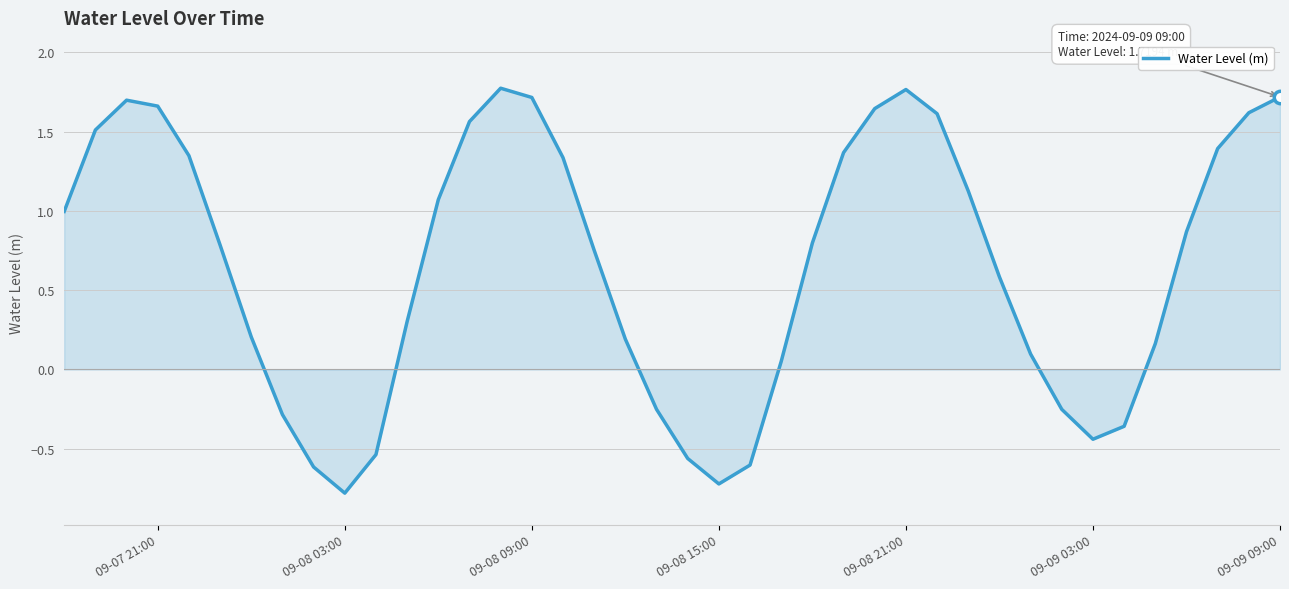

What is the difference between the maximum and minimum values?

2.6